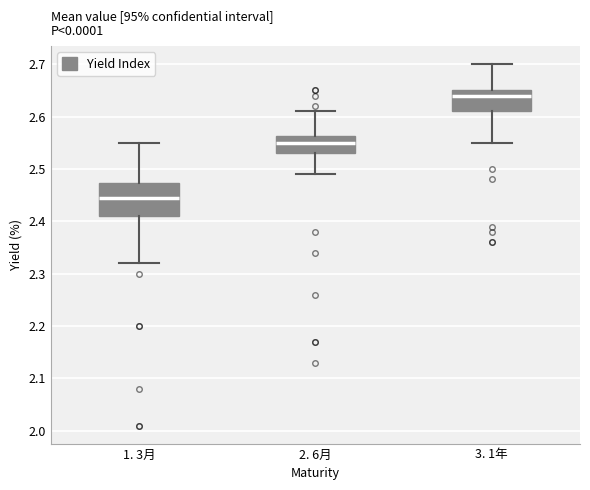

Which box's median line is the lowest?

1. 3月